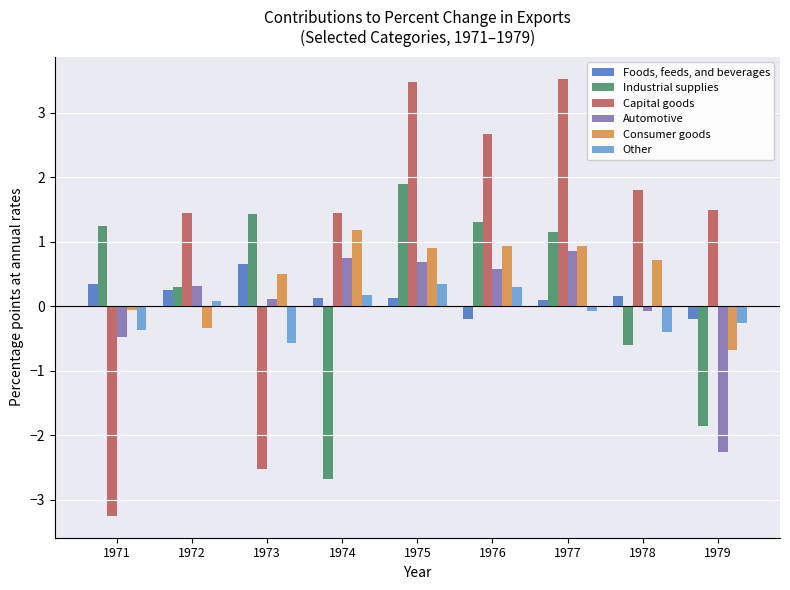

Between 1977 and 1978, which series saw the biggest shift?

Industrial supplies